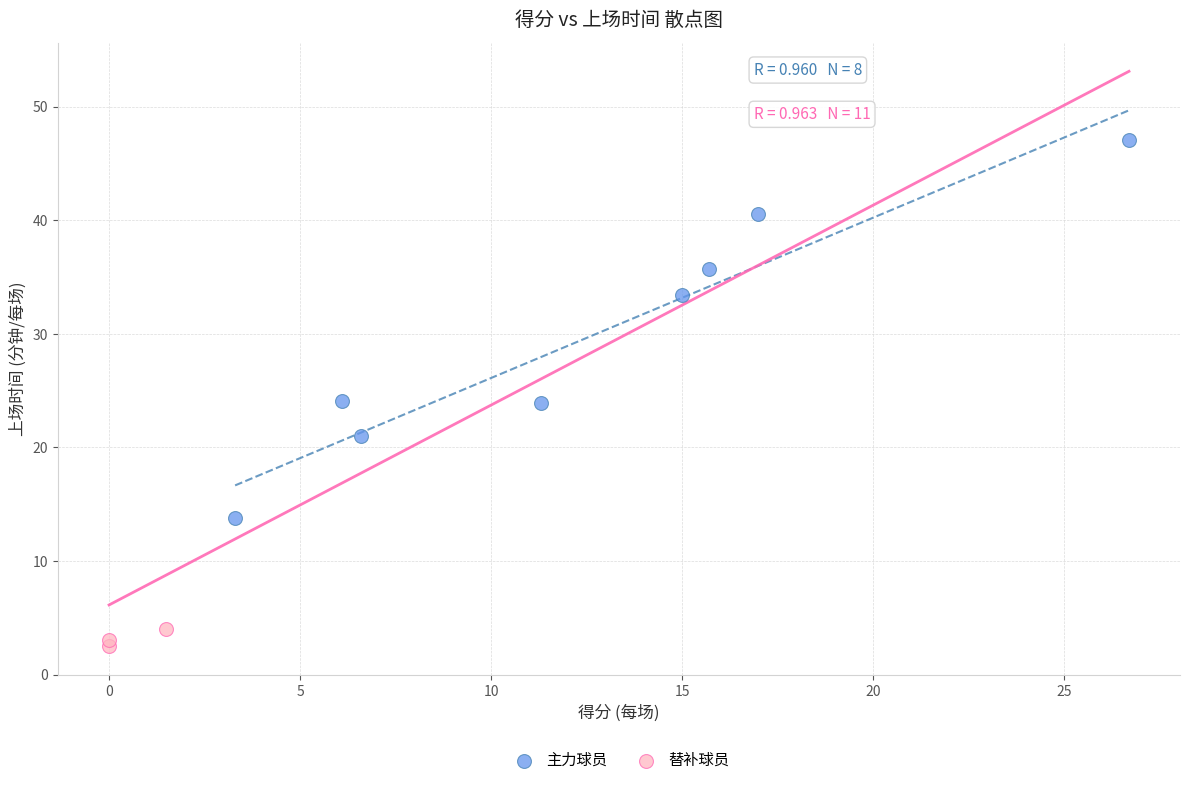

What are all the series names shown in the legend?

主力球员, 替补球员